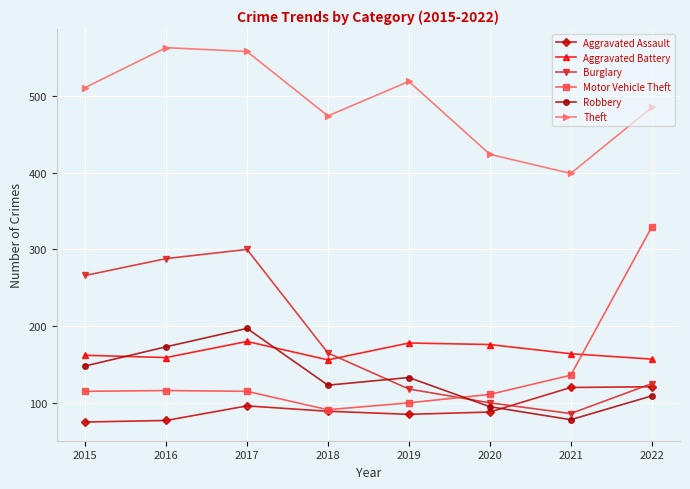

What is the difference between the second highest and second lowest values in the Theft series?

134